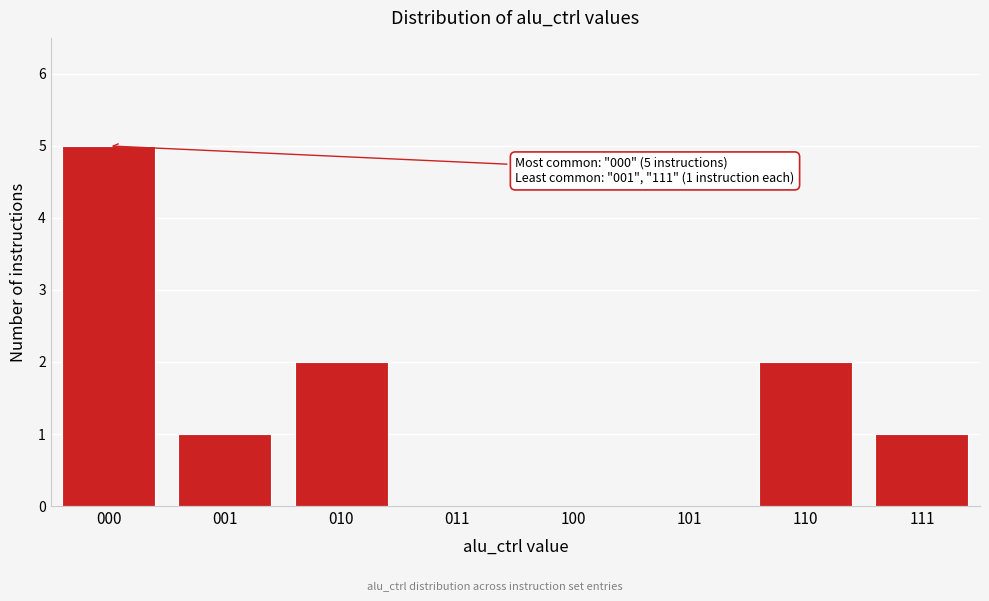

Reading right to left, list all the values displayed in this chart.

111=1	110=2	101=0	100=0	011=0	010=2	001=1	000=5